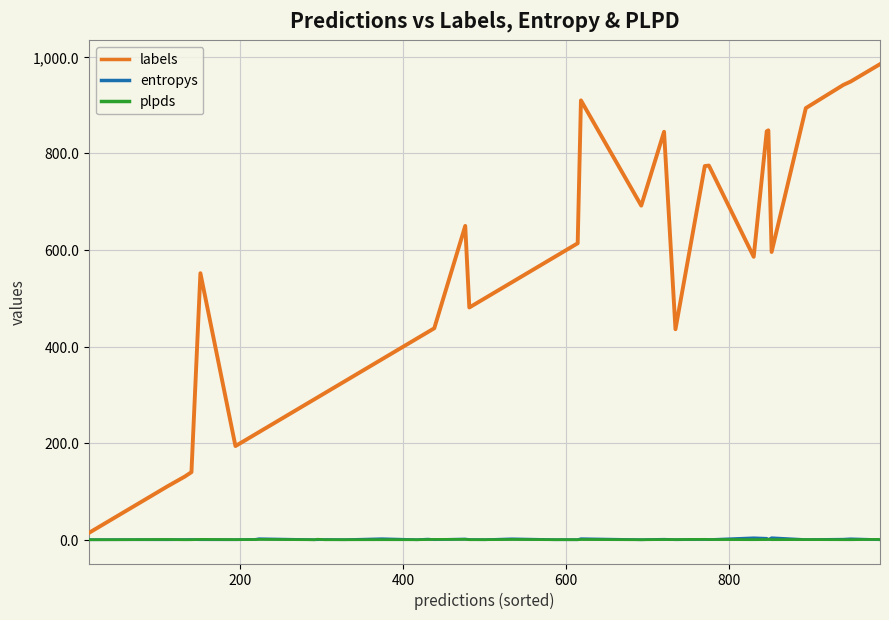

Does the chart display data point markers on the line(s)?

No